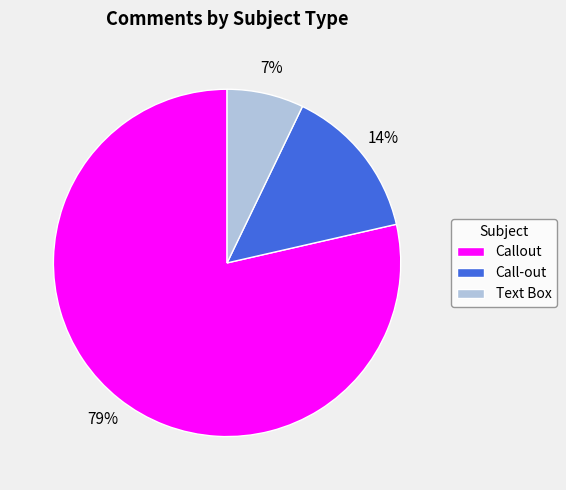

Count the number of slices in the pie.

3